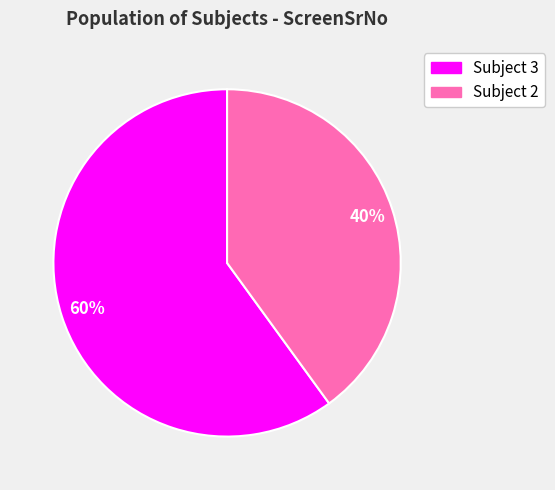

Does any single category account for the majority?

Yes